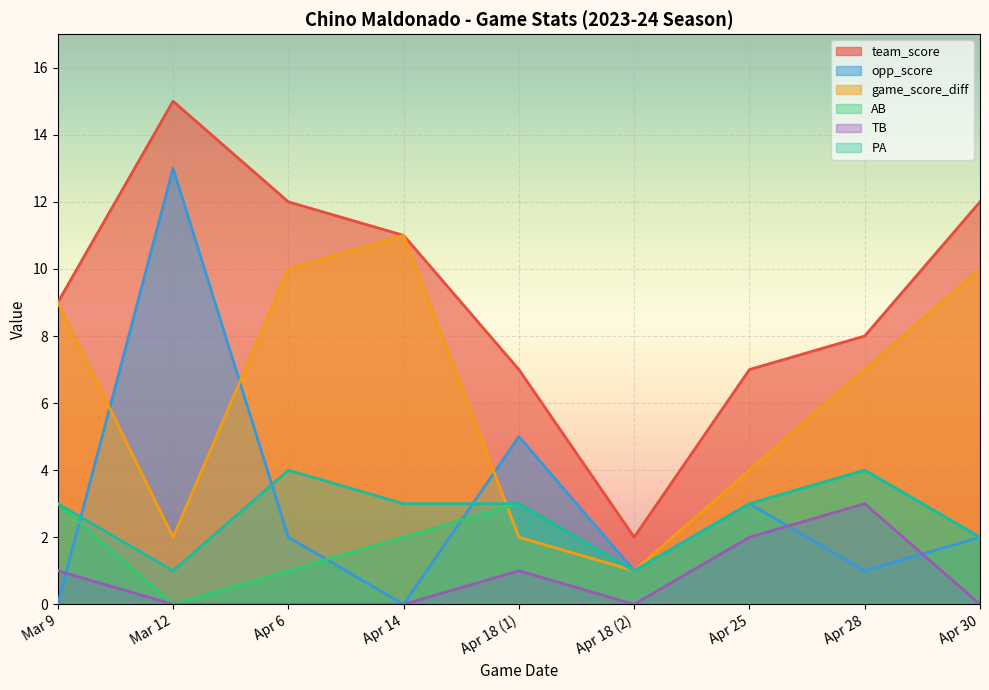

How many data points does each series have?

9